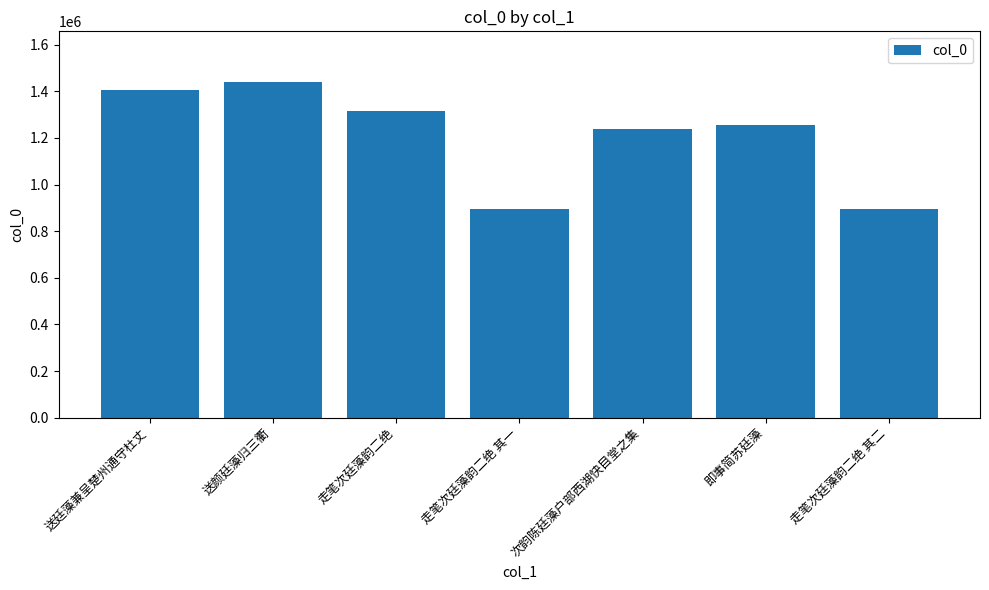

The value at 送廷藻兼呈楚州通守杜丈 is 1406393. True or false?

True